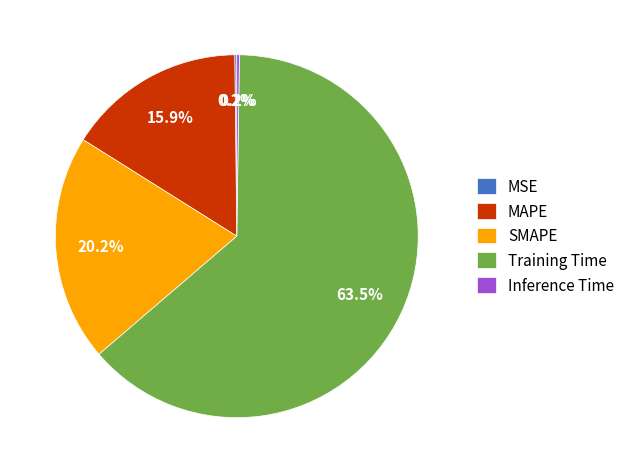

To the nearest percent, what is the combined percentage of MAPE and SMAPE?

36%